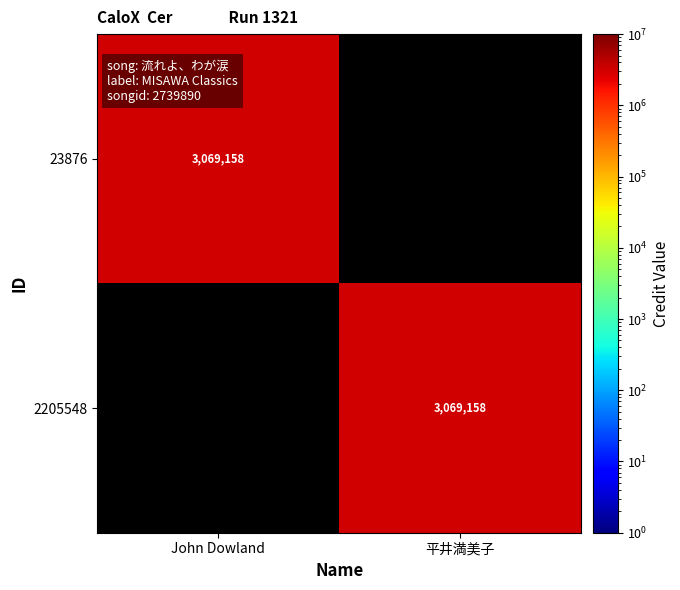

Between 平井満美子 and John Dowland, which is larger?

John Dowland